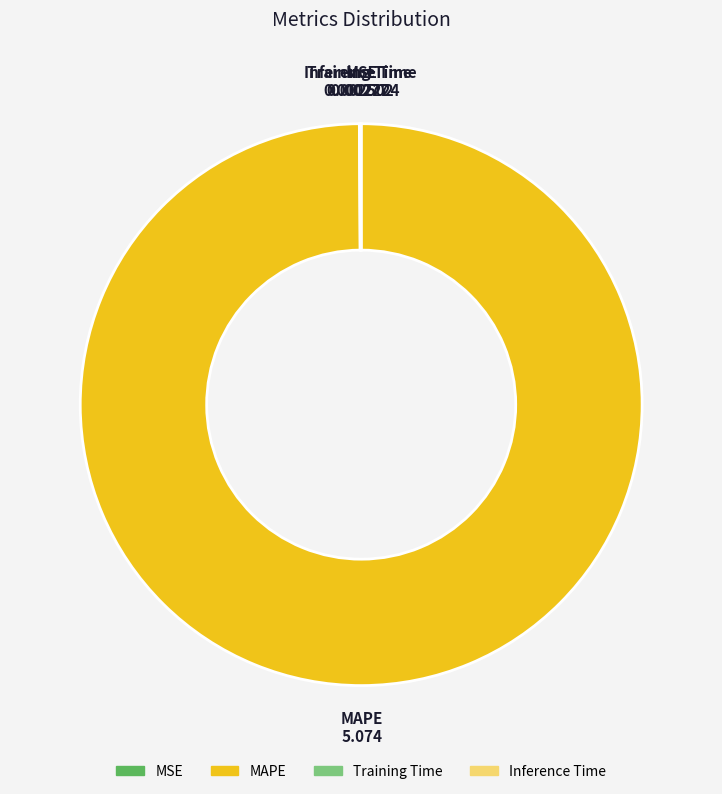

Which slice is the largest?

MAPE